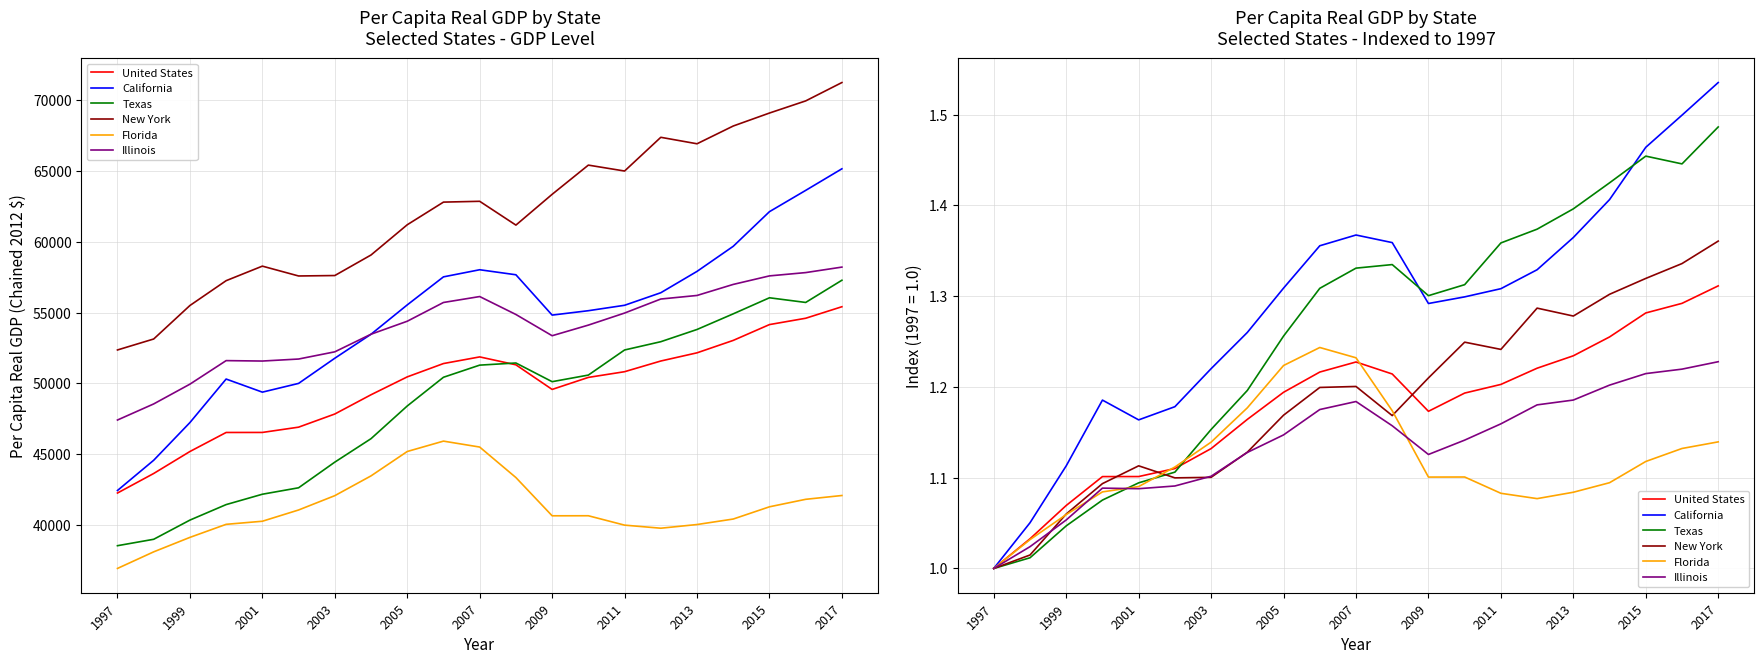

What is the difference between the maximum and minimum values in the Illinois series?

0.2